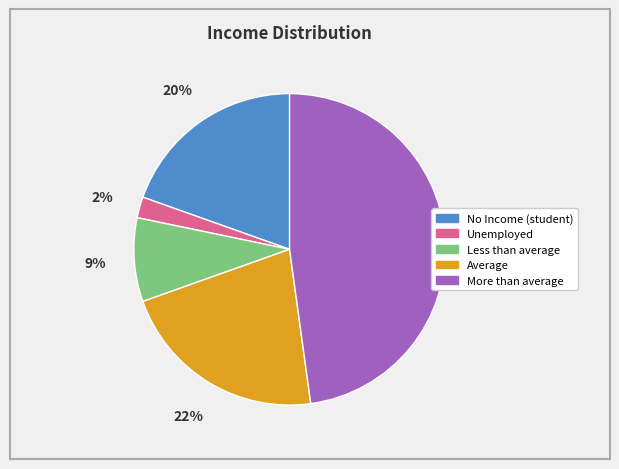

Is there a majority slice in this chart?

No